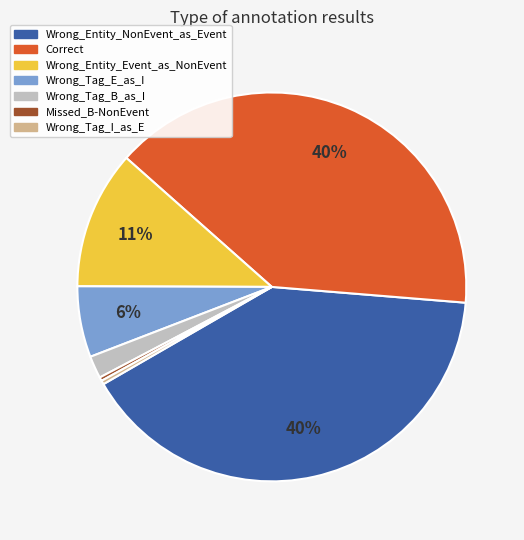

The Wrong_Tag_E_as_I slice represents 1% of the pie. True or false?

False